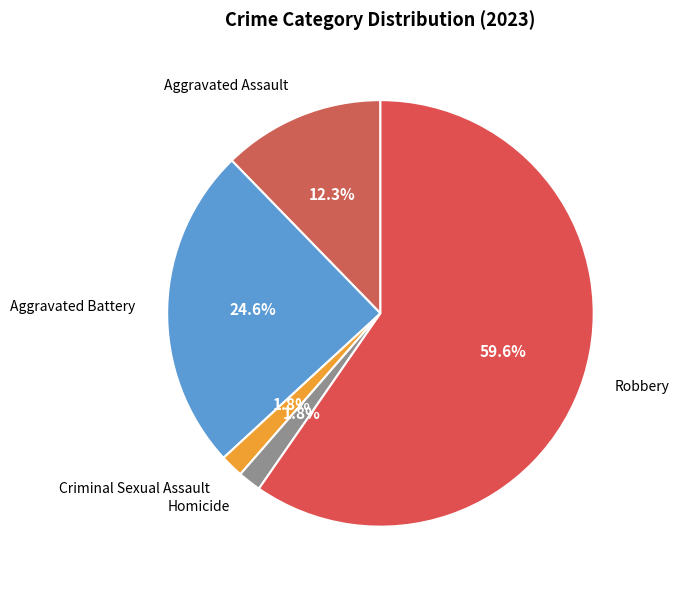

What is the smallest slice in the pie chart?

Criminal Sexual Assault